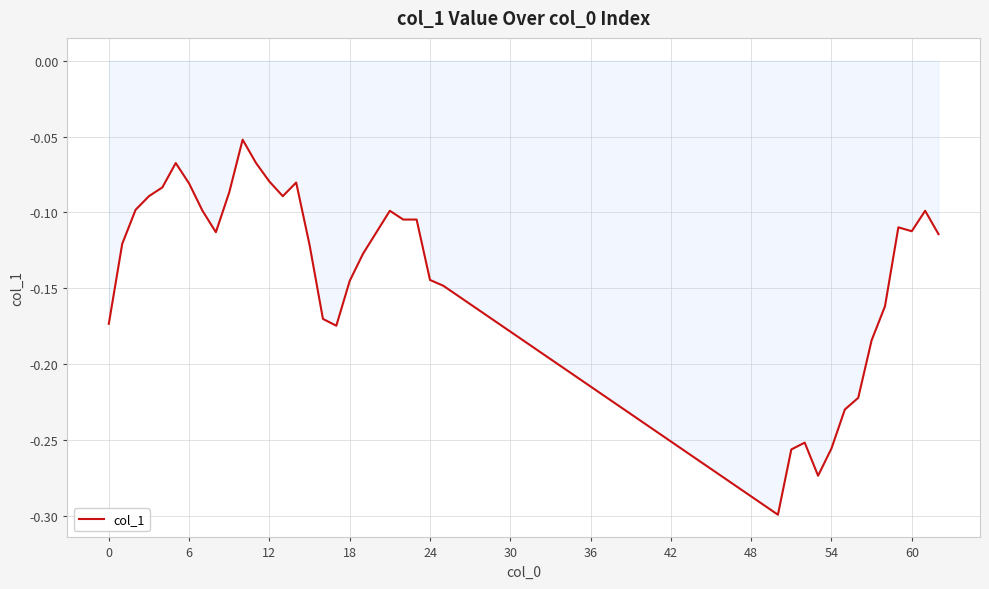

What is the maximum value shown in the chart?

-0.1